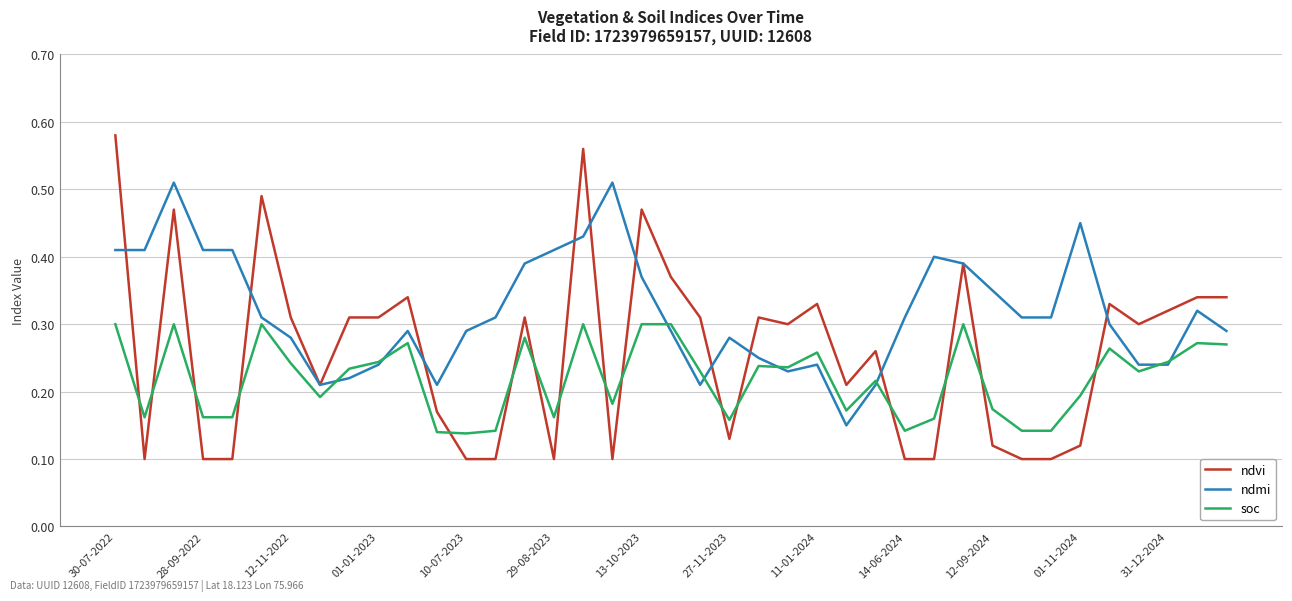

Which series ends up on top after the final intersection of ndvi and soc?

ndvi